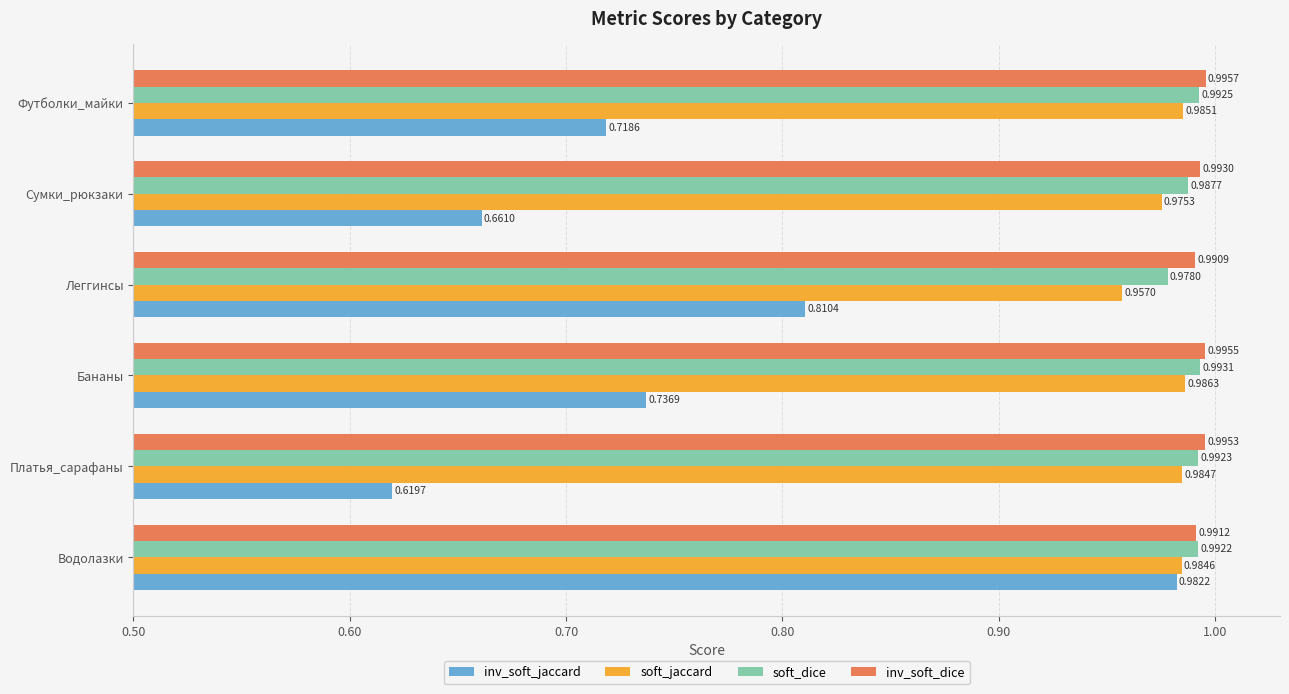

List the series in order of their peak value, lowest first.

inv_soft_jaccard, soft_jaccard, soft_dice, inv_soft_dice